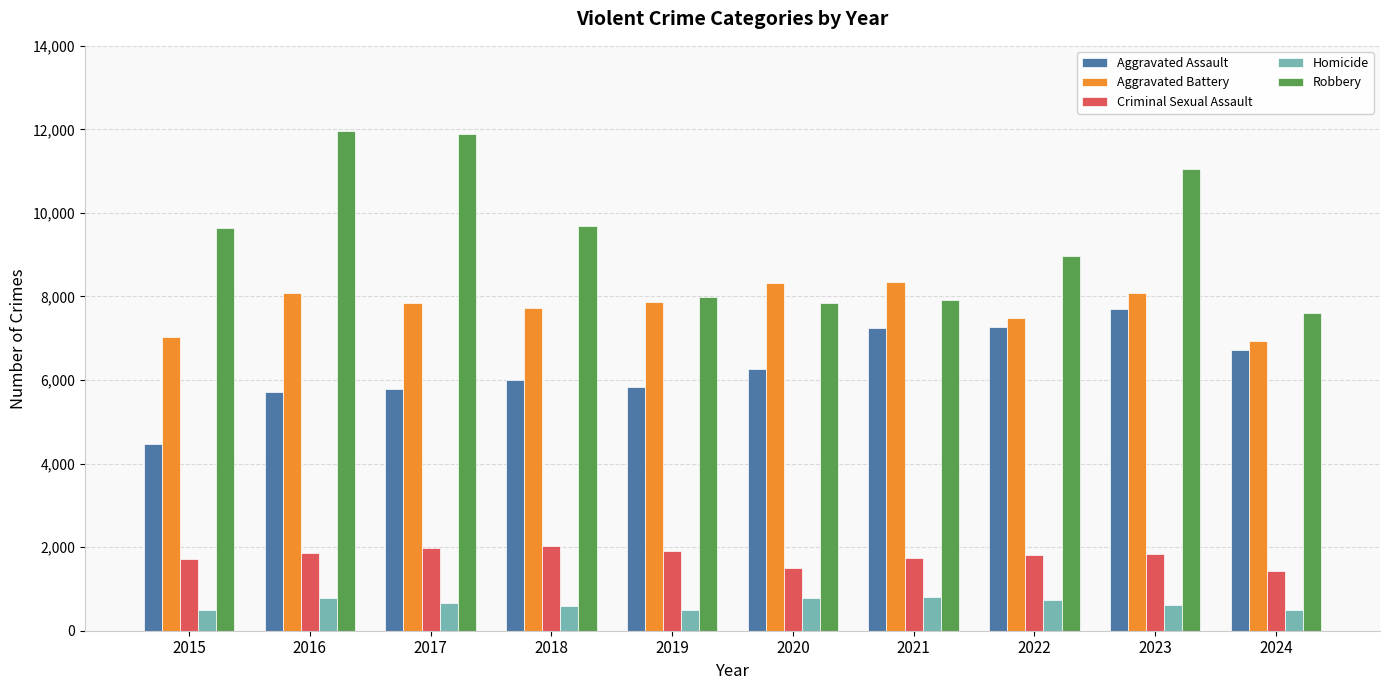

The Robbery series shows 7855 at 2020. True or false?

True